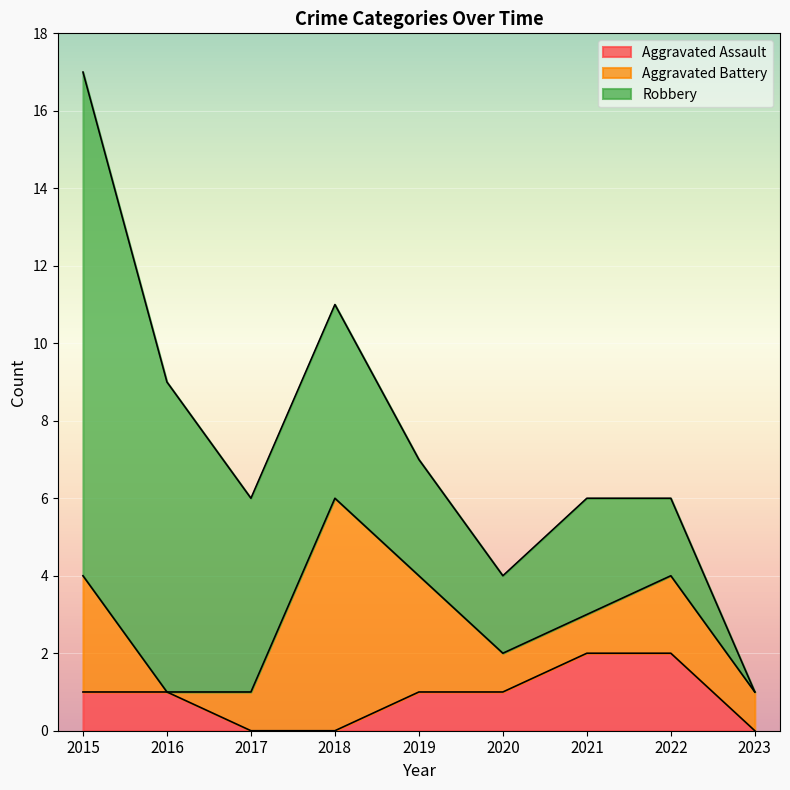

Which category has the highest value in the Robbery series?

2015